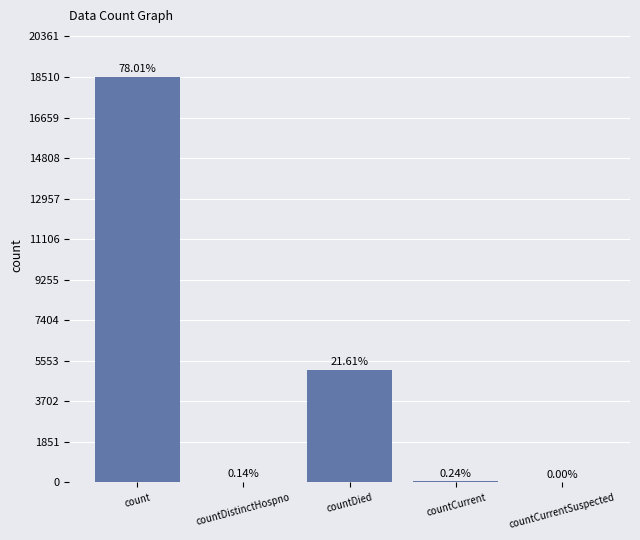

The chart shows a value of 18511 at count. True or false?

True